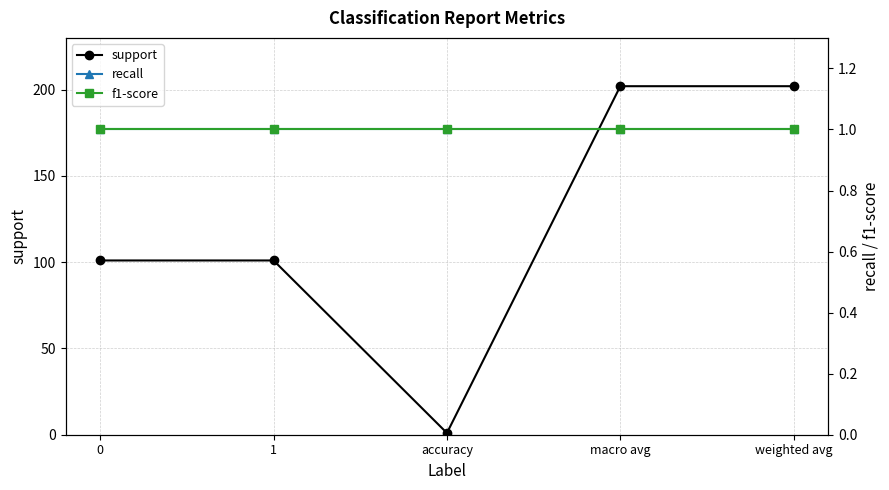

List the labels in order of support value, smallest first.

accuracy, 0, 1, macro avg, weighted avg